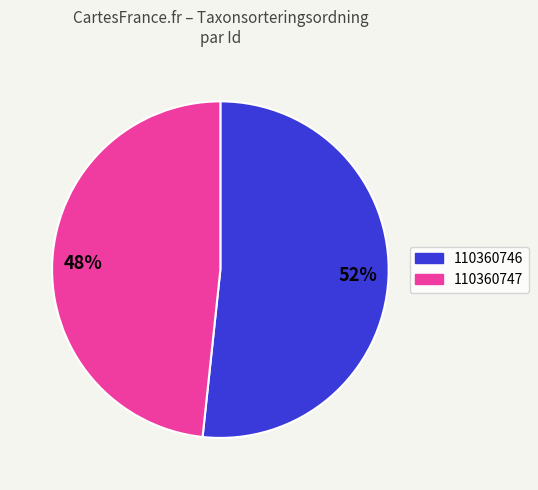

How many slices are in this pie chart?

2